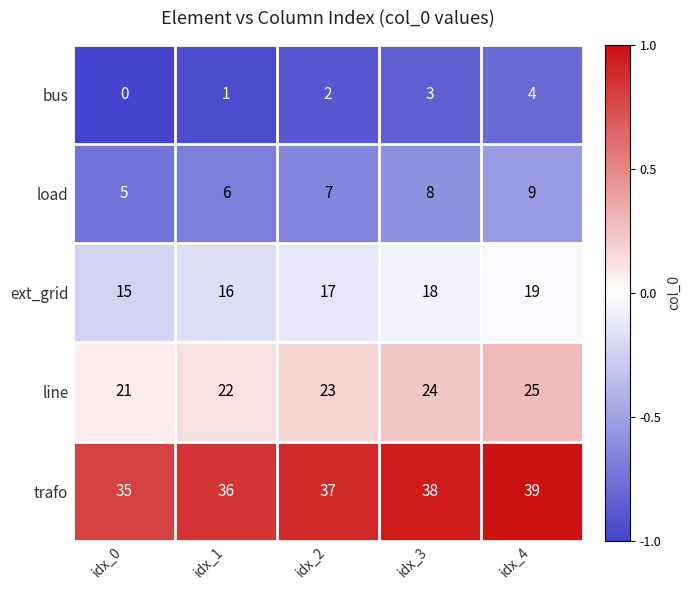

Reading left to right, what are all the values shown in this chart?

bus: idx_0=0	idx_1=1	idx_2=2	idx_3=3	idx_4=4
load: idx_0=5	idx_1=6	idx_2=7	idx_3=8	idx_4=9
ext_grid: idx_0=15	idx_1=16	idx_2=17	idx_3=18	idx_4=19
line: idx_0=21	idx_1=22	idx_2=23	idx_3=24	idx_4=25
trafo: idx_0=35	idx_1=36	idx_2=37	idx_3=38	idx_4=39